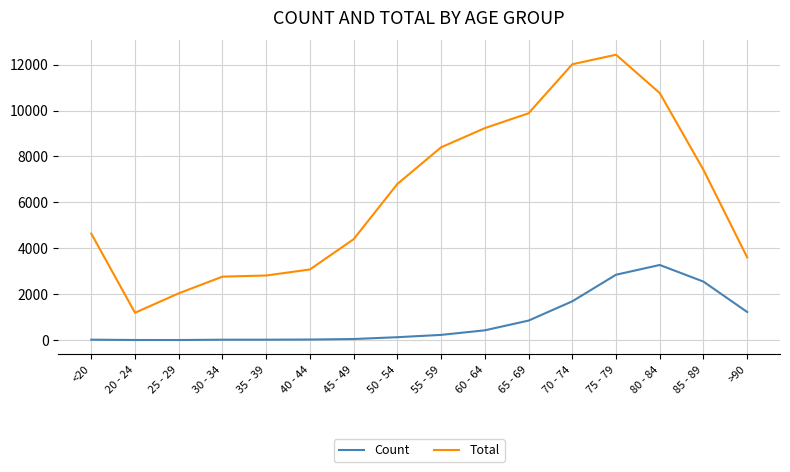

Is this an area chart (filled region under the line)?

No